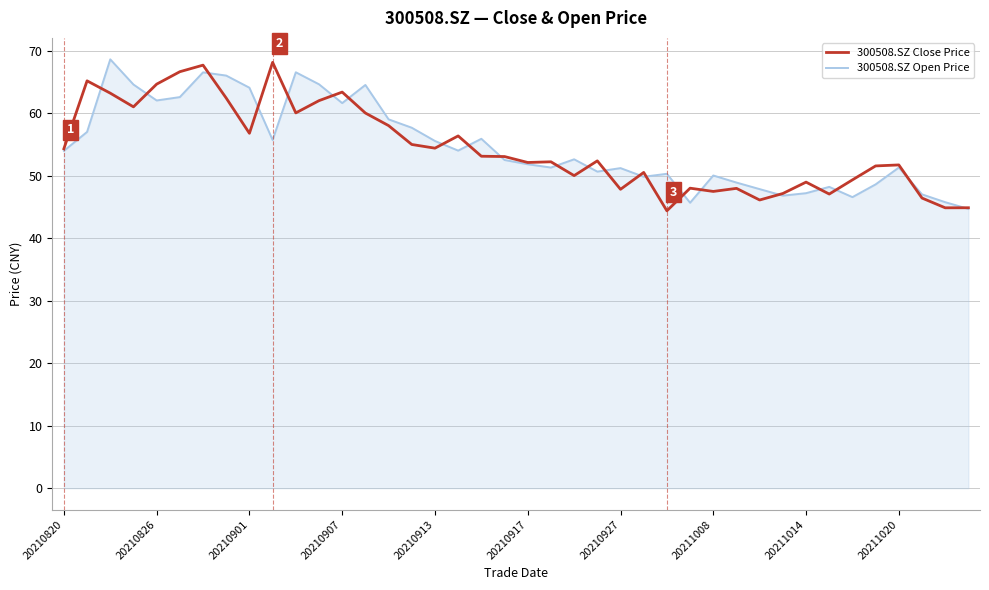

What is the smallest value displayed?

44.4